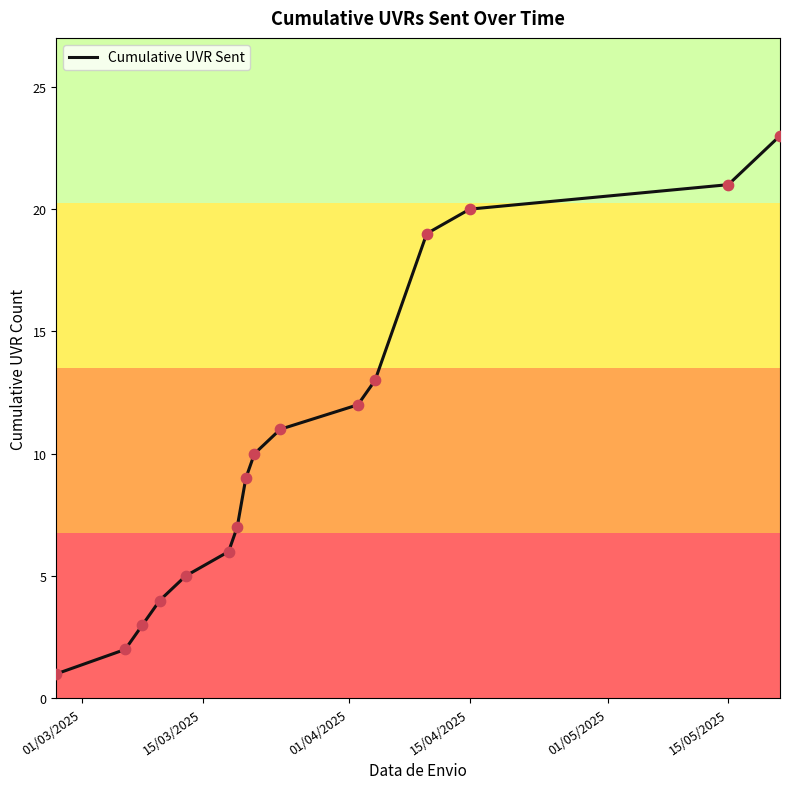

What is the difference between the maximum and minimum values?

22